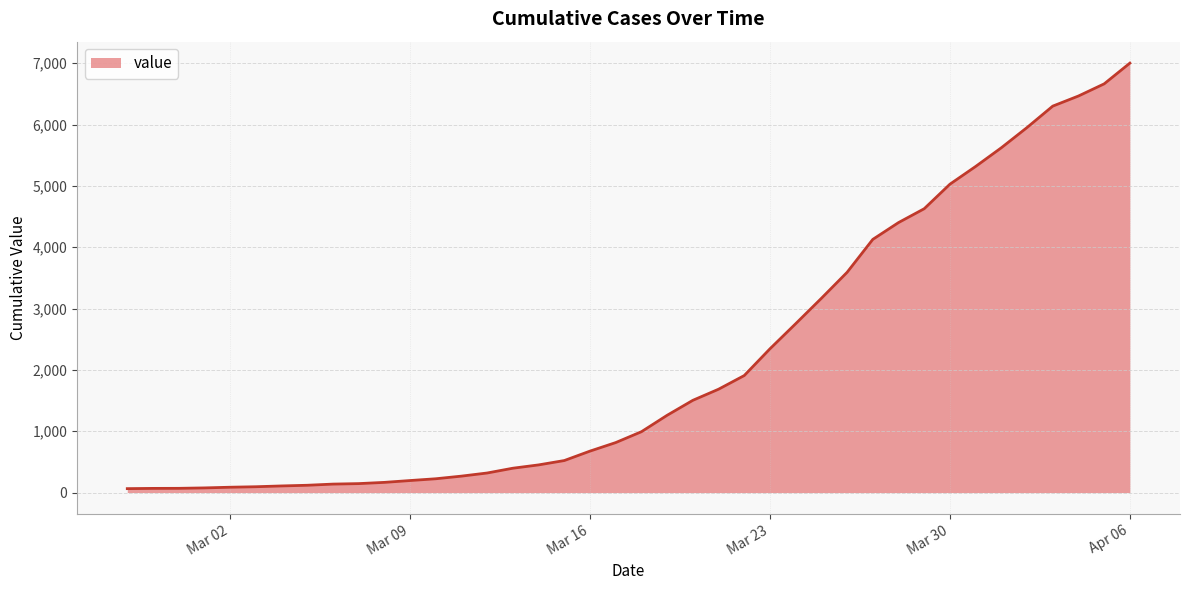

What is the greatest value displayed?

7002